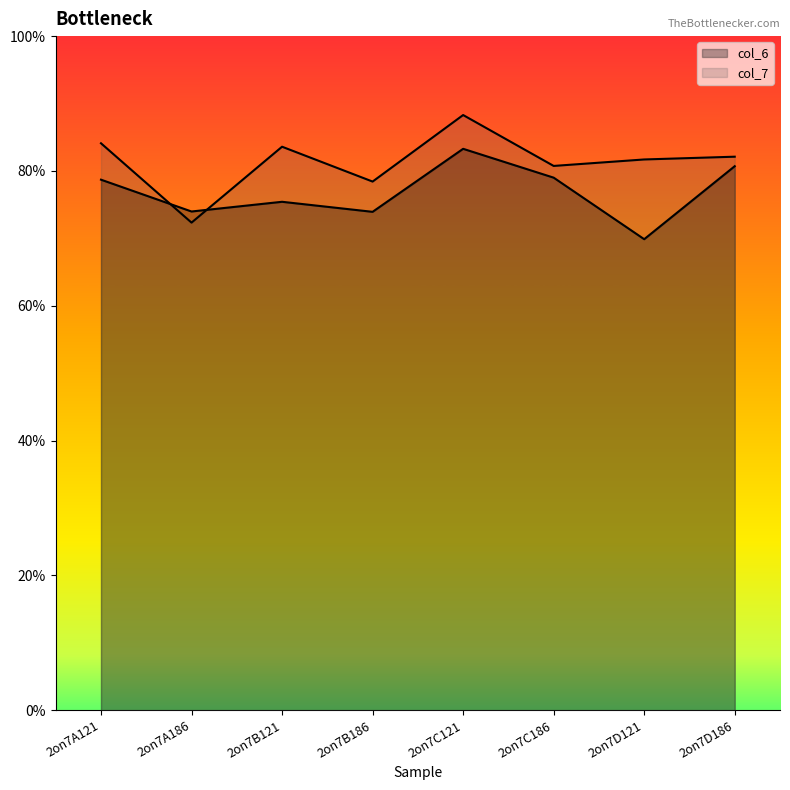

Reading left to right, extract all data points from this chart.

col_6: 2on7A121=7.9	2on7A186=7.4	2on7B121=7.5	2on7B186=7.4	2on7C121=8.3	2on7C186=7.9	2on7D121=7.0	2on7D186=8.1
col_7: 2on7A121=8.4	2on7A186=7.2	2on7B121=8.4	2on7B186=7.8	2on7C121=8.8	2on7C186=8.1	2on7D121=8.2	2on7D186=8.2